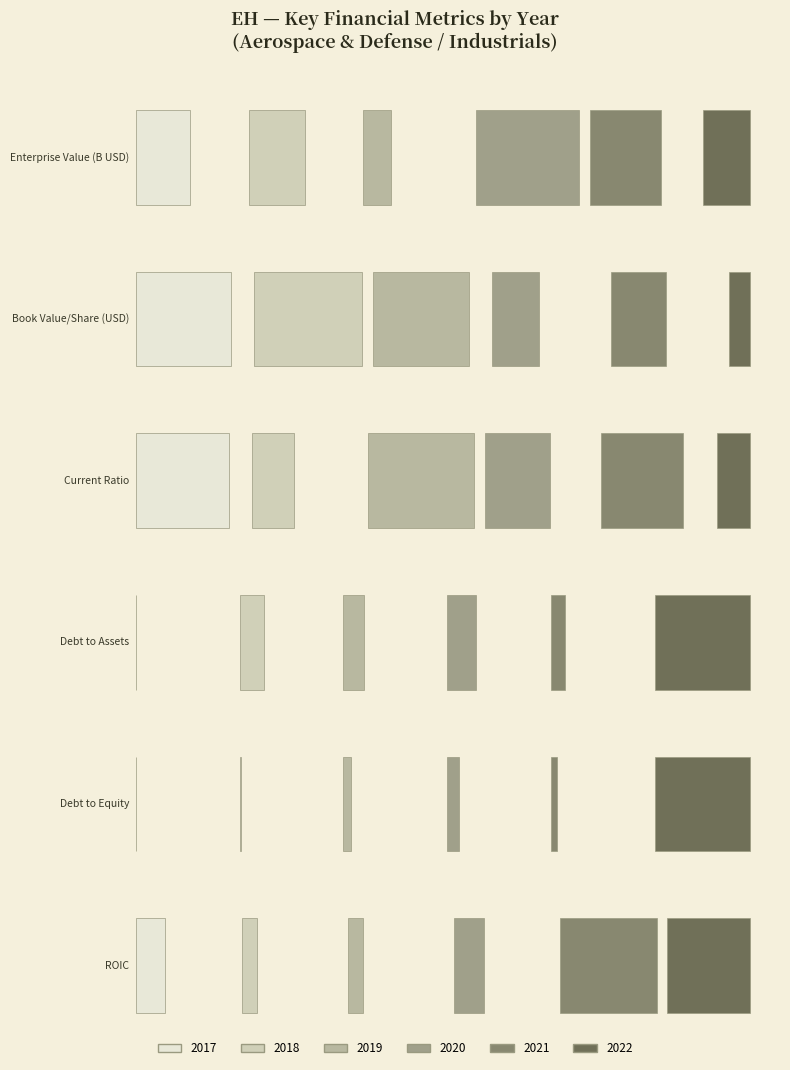

Where is debtToEquity nearest to the value 0?

2017